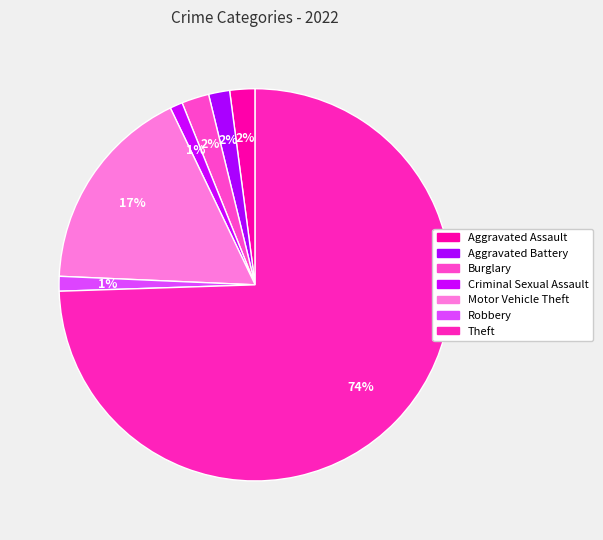

How many segments does this pie chart have?

7